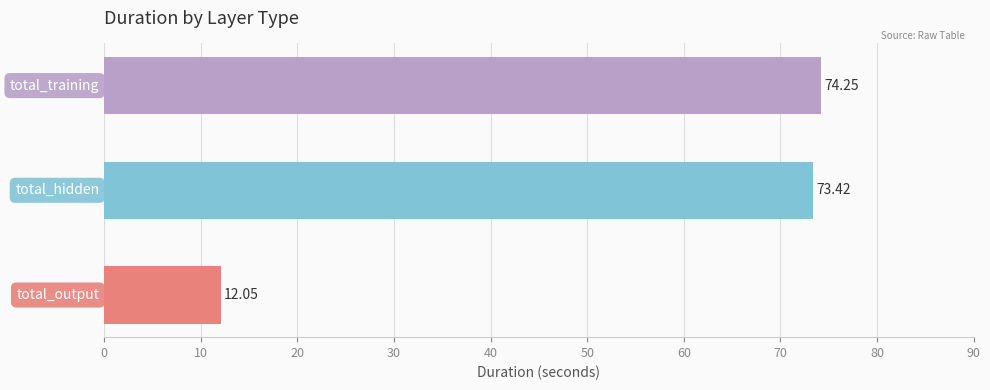

What is the sum of all values?

159.7